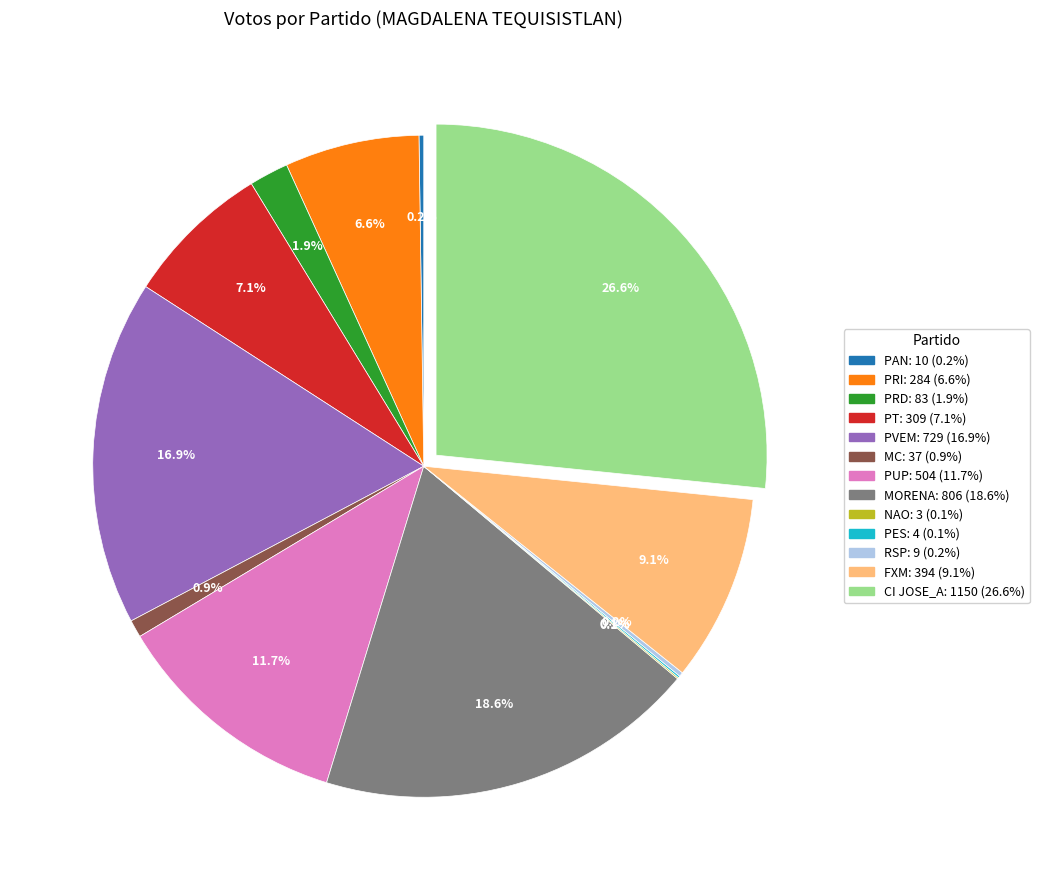

Is PRI: 284 (6.6%) the majority of the pie?

No